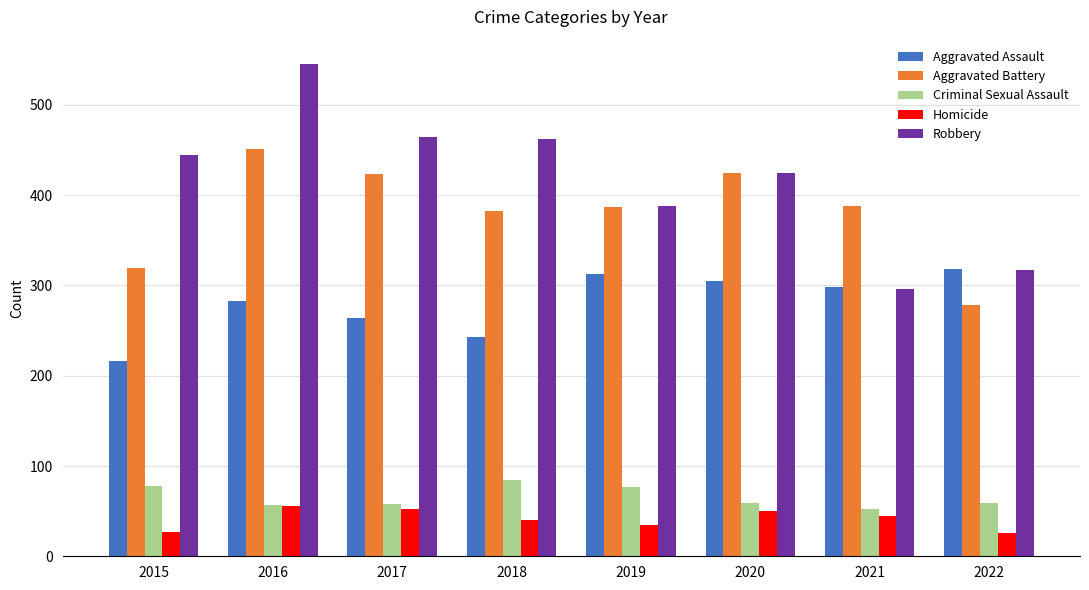

True or false: Homicide has a value of 93 at 2016.

False